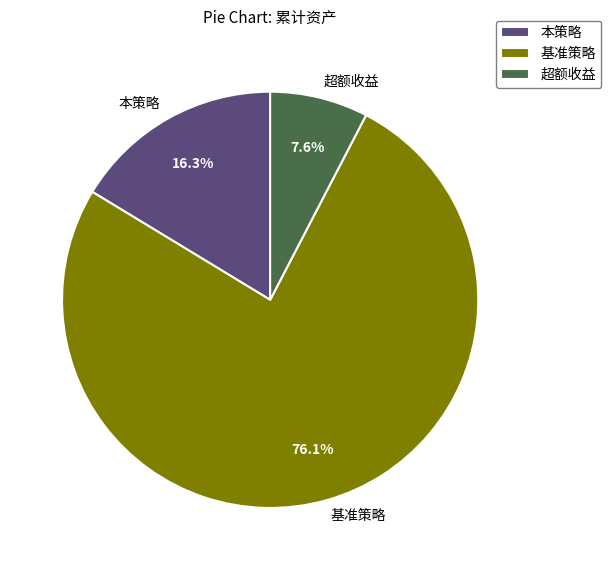

To the nearest percent, what is the combined percentage of 本策略 and 基准策略?

92%